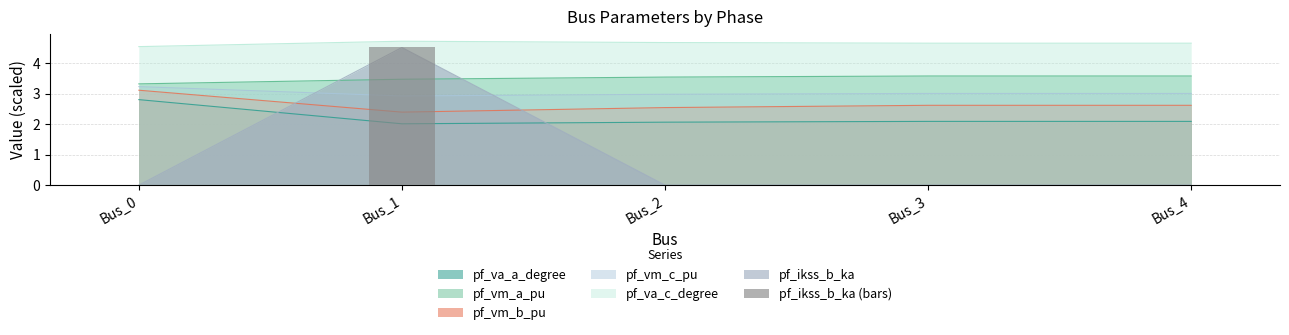

At which label is the value closest to 2?

Bus_0